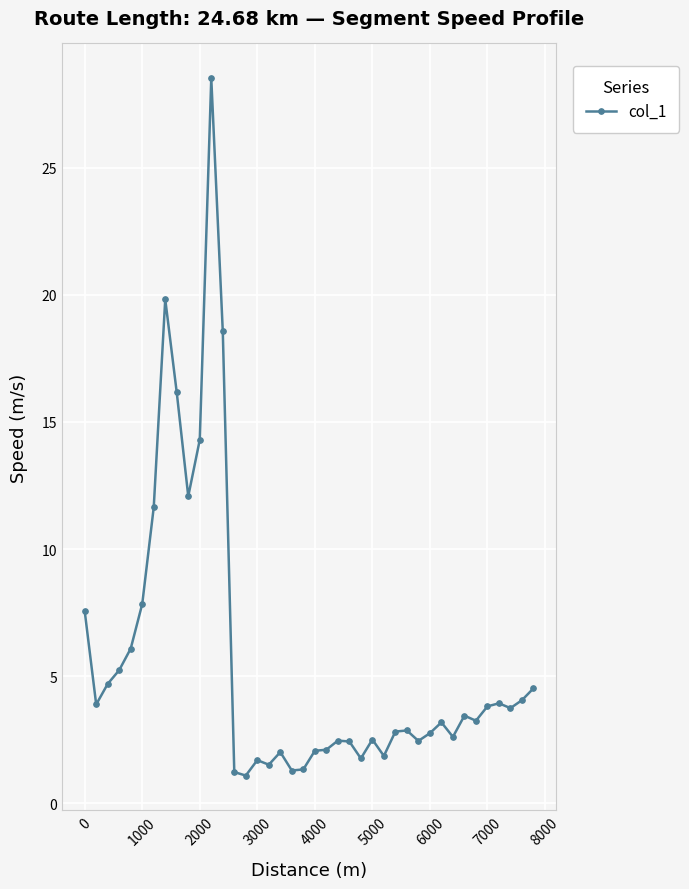

What is the minimum value shown in the chart?

1.1